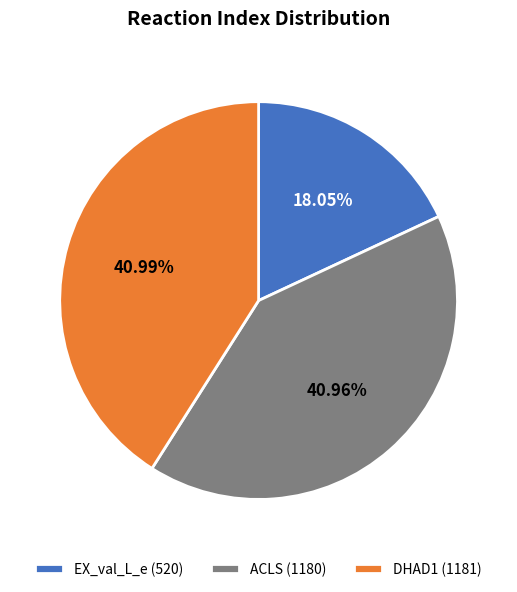

What is the ratio of the value at EX_val_L_e to the value at DHAD1?

0.4